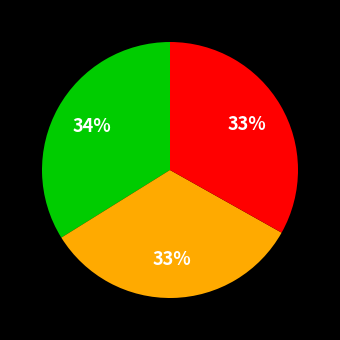

Is there any slice that represents more than half of the pie?

No